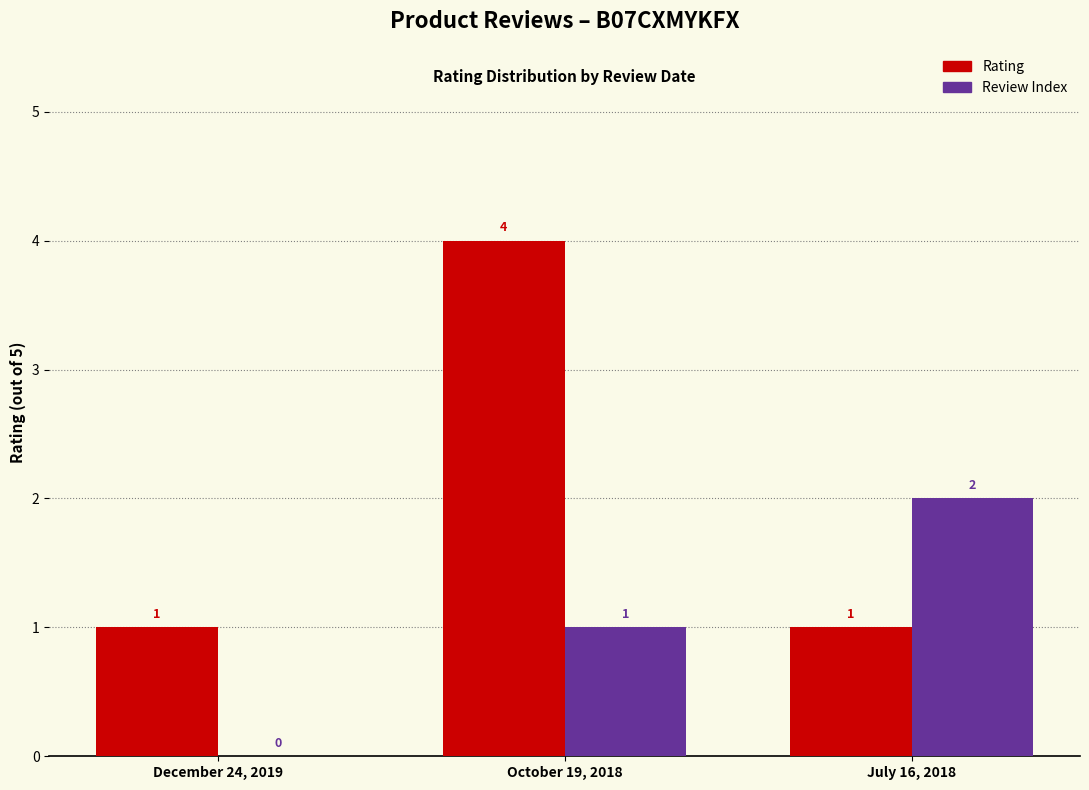

Is it true that Review Index equals 1 at October 19, 2018?

True